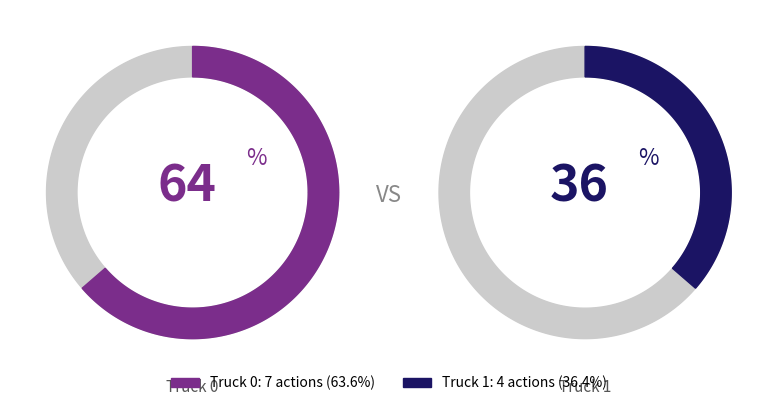

What percentage is NOT represented by Truck 0?

36.4%